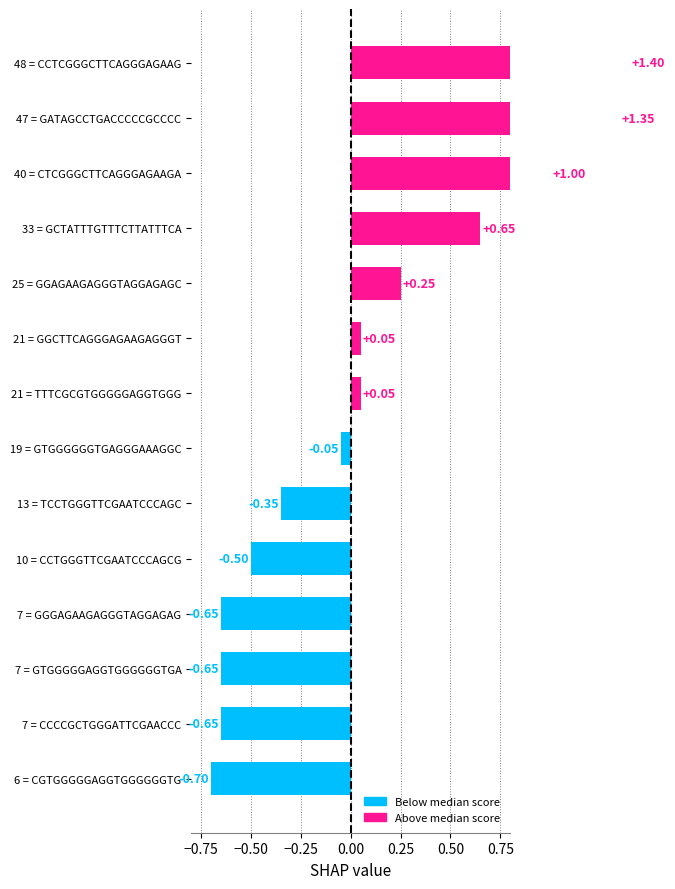

Which has a higher value, 6 = CGTGGGGGAGGTGGGGGGTG or 40 = CTCGGGCTTCAGGGAGAAGA?

40 = CTCGGGCTTCAGGGAGAAGA